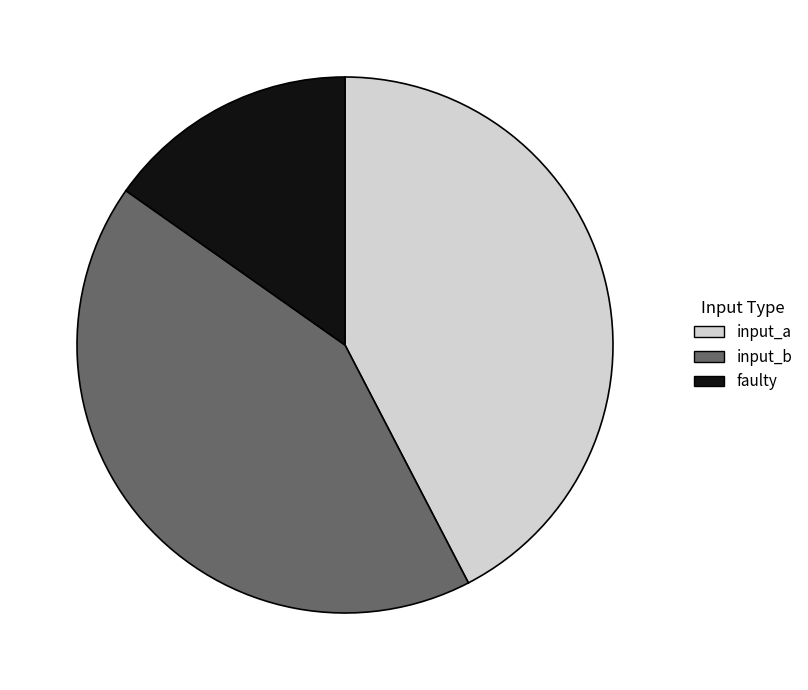

Do faulty and input_a together represent more than half of the pie?

Yes